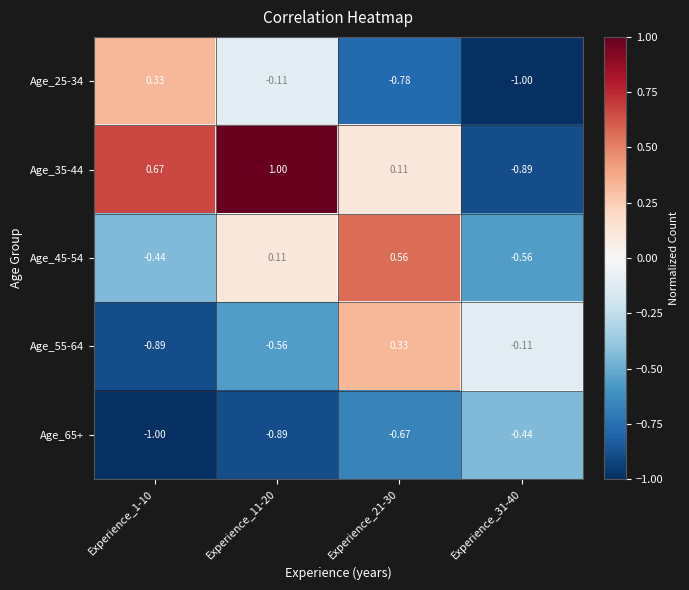

Which series changed the most between Experience_21-30 and Experience_31-40?

Age_45-54